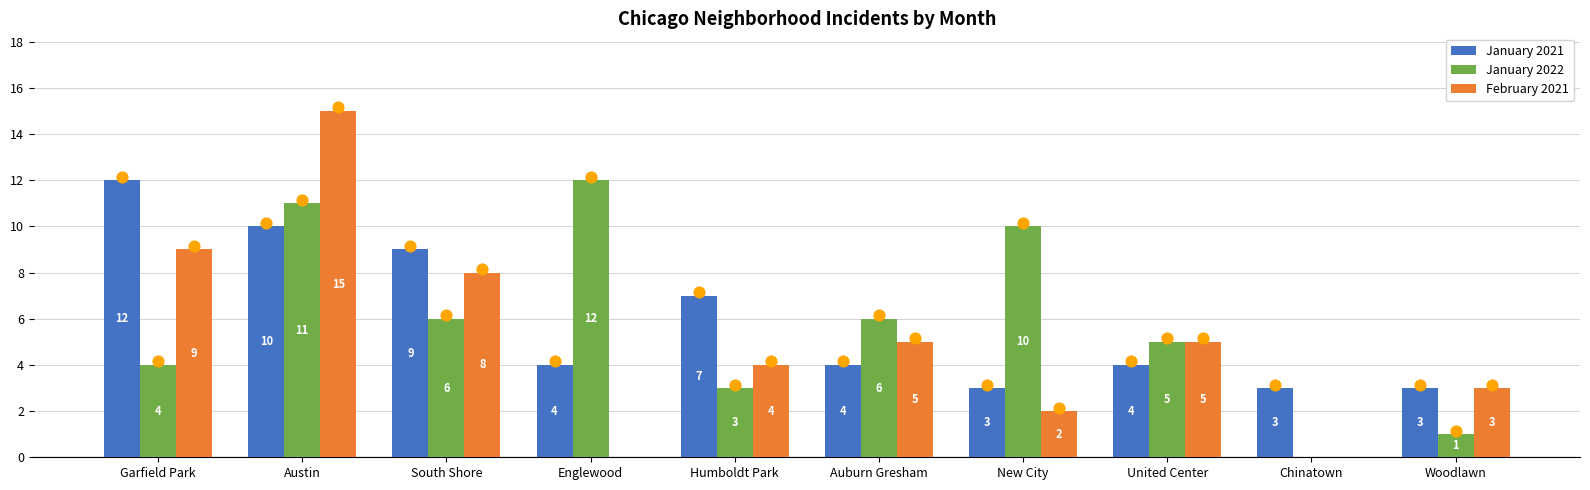

Which series has the largest total across all categories?

January 2021